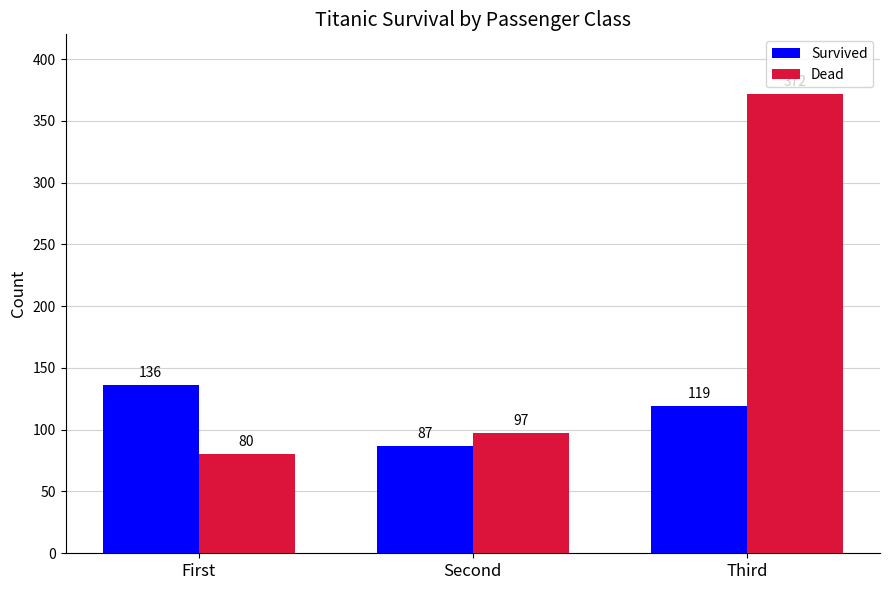

Rank the series by their average value, from highest to lowest.

Dead, Survived